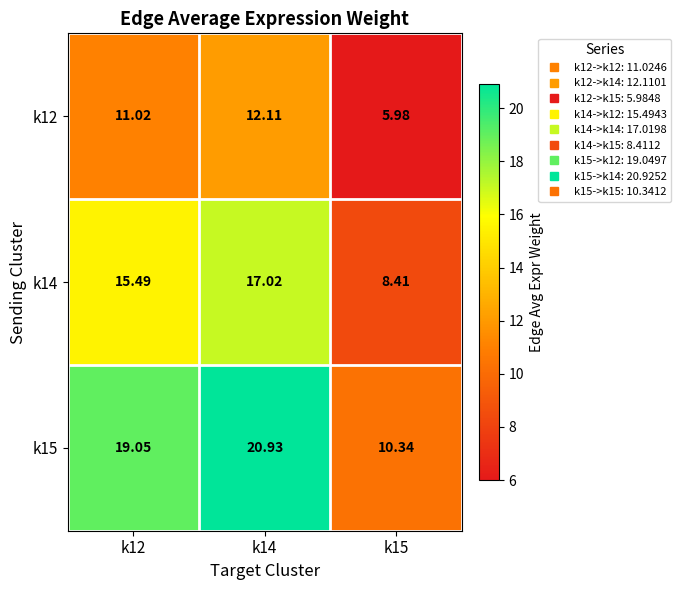

Is the value of k14 at k14 greater than the value of k12 at k14?

Yes